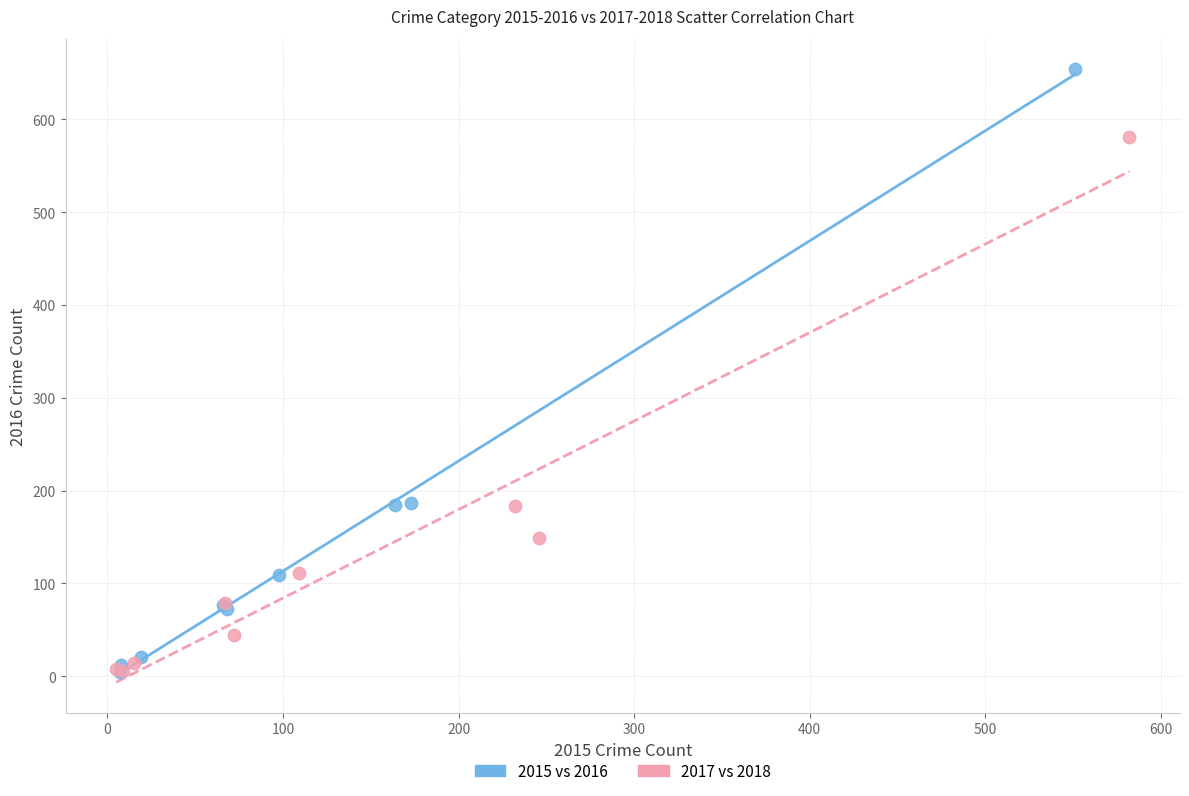

Which series has the largest Y range (max minus min)?

2015 vs 2016